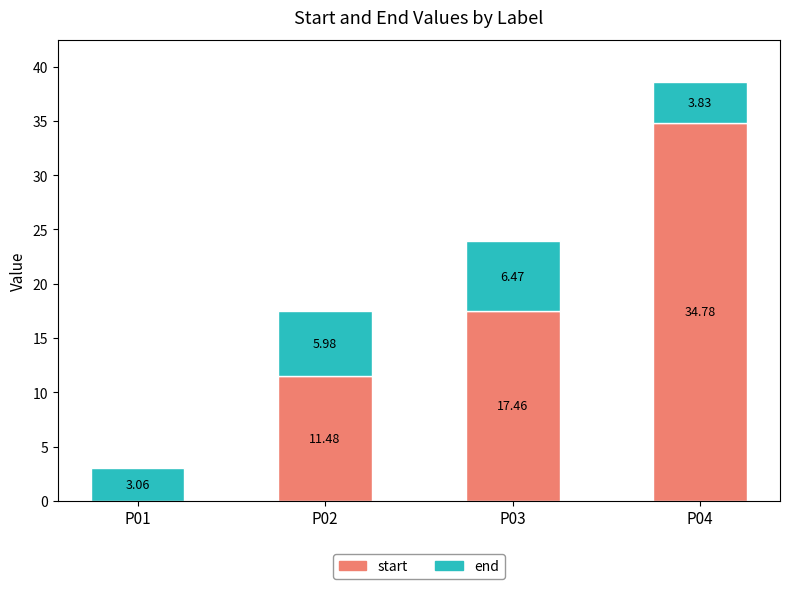

What is the sum of the start values at P02 and P04?

46.3